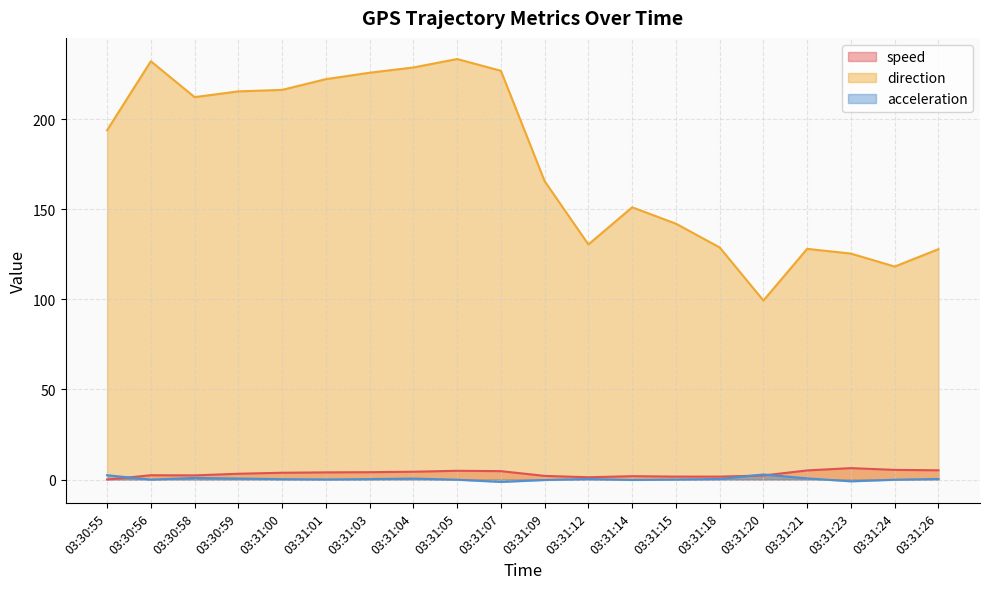

Rank the series at 03:31:26 from lowest to highest value.

acceleration, speed, direction